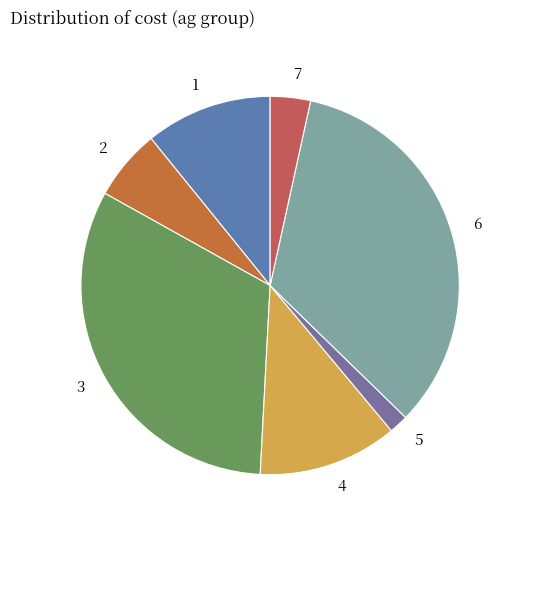

Do 6 and 7 together represent more than half of the pie?

No